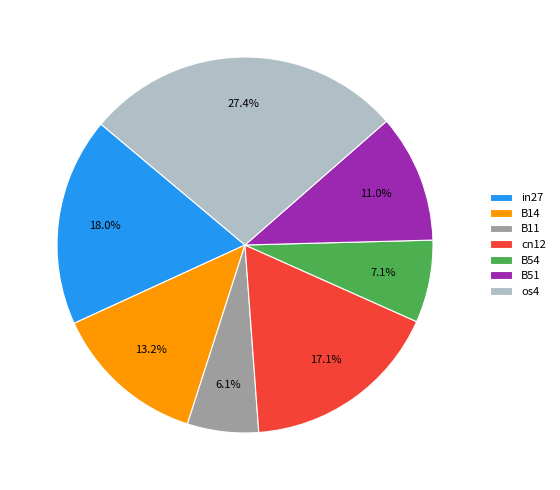

To the nearest percent, what is the difference between the largest and smallest slice percentages?

21%